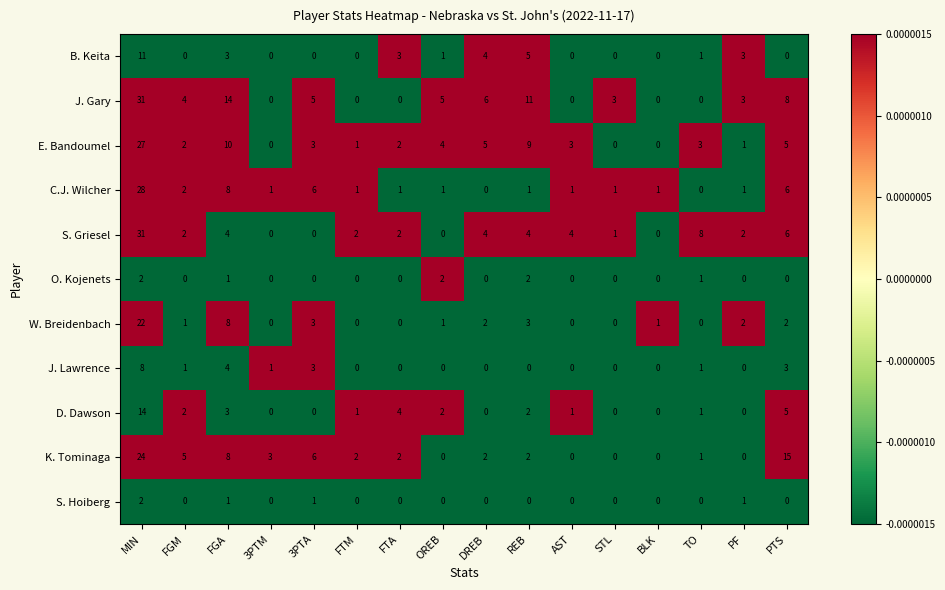

Which series changed the most between MIN and AST?

J. Gary